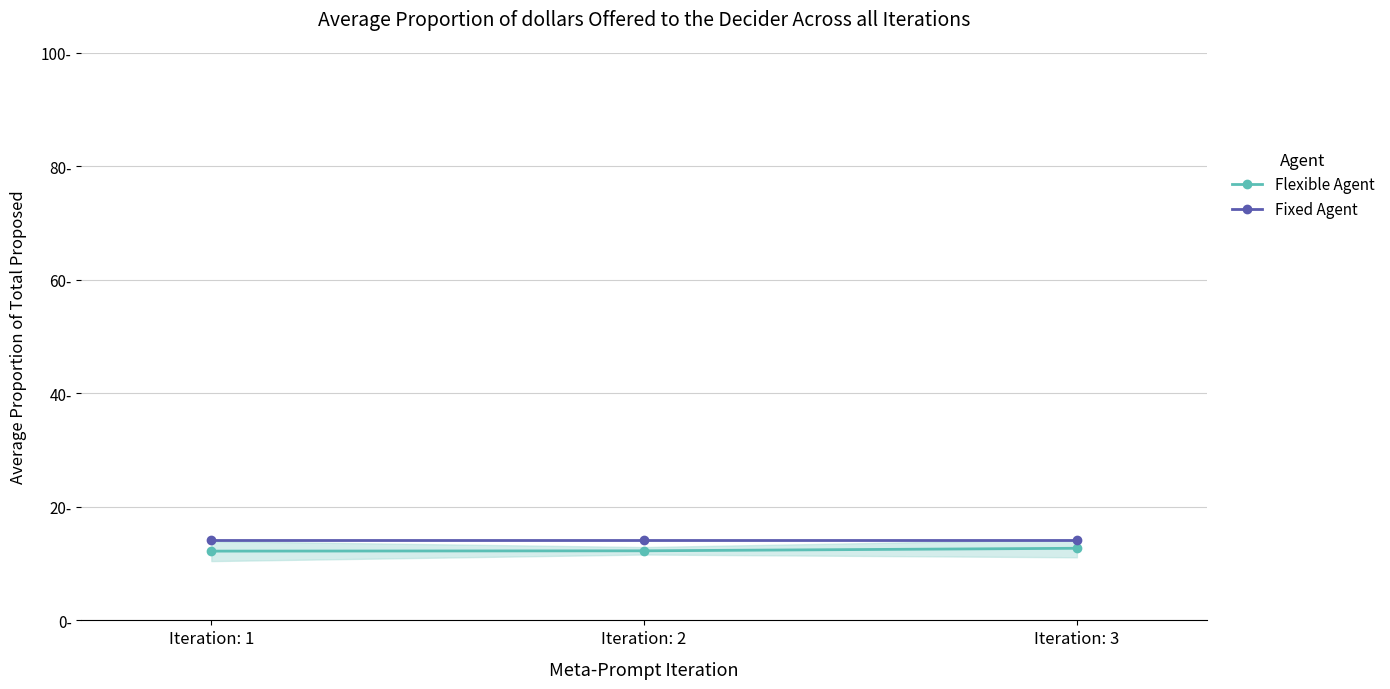

Rank the series at Iteration: 1 from lowest to highest value.

Flexible Agent, Fixed Agent